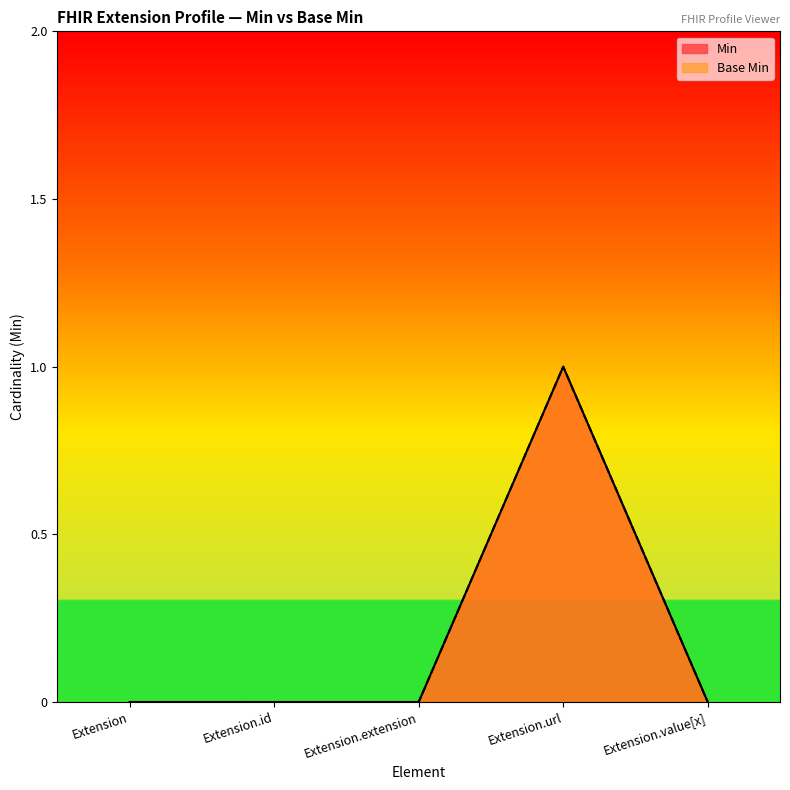

True or false: Min and Base Min cross at least once.

False